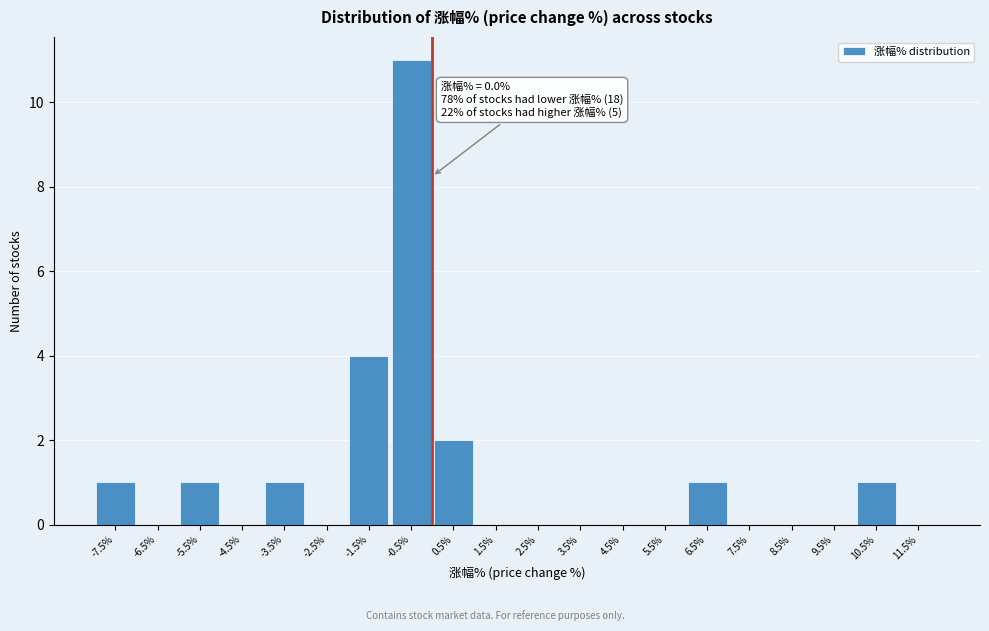

Over which range of the x-axis is the bar tallest?

-1 to 0